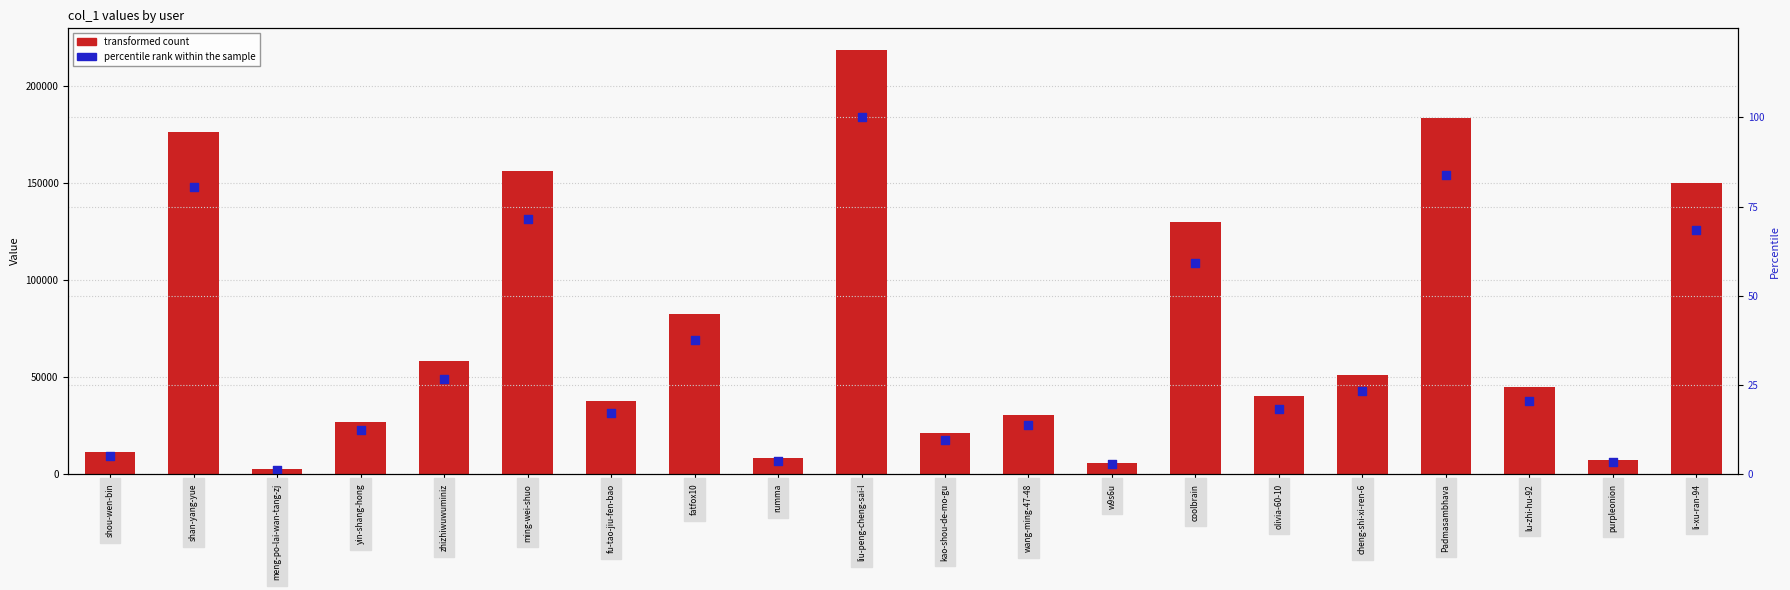

Is the value of transformed count at shou-wen-bin greater than the value of percentile rank within the sample at fatfox10?

Yes